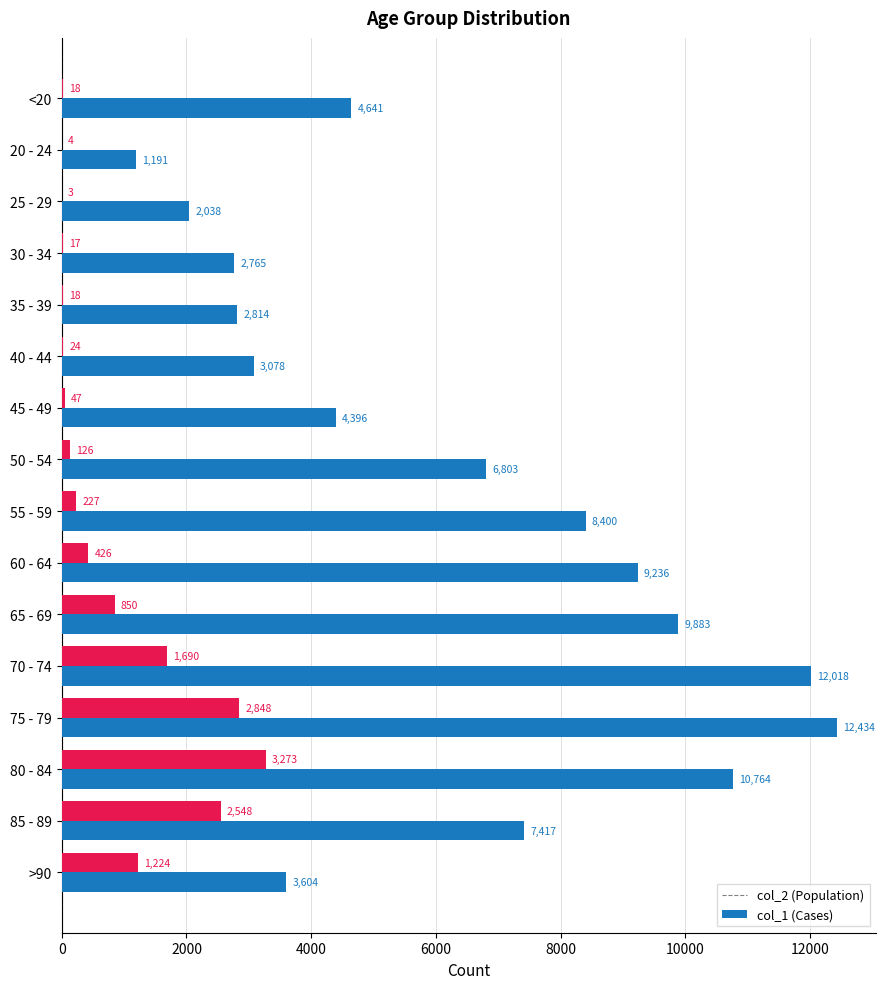

What is the total value across all series at 70 - 74?

13708